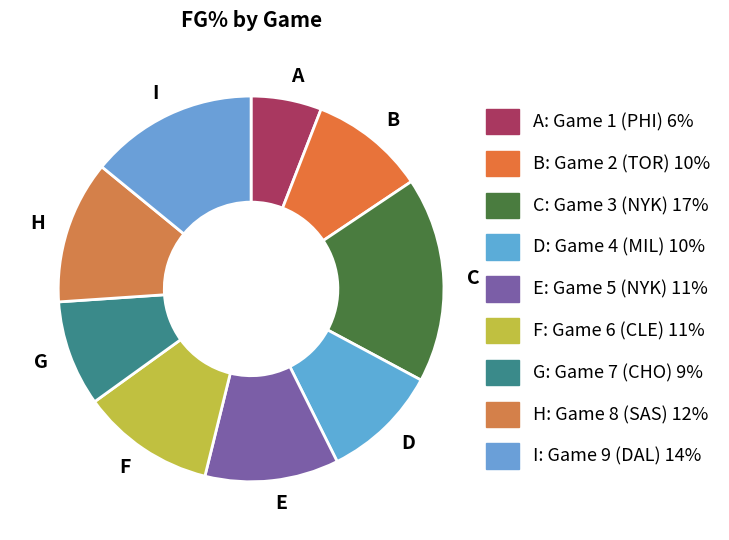

Is the sum of G and A greater than half?

No